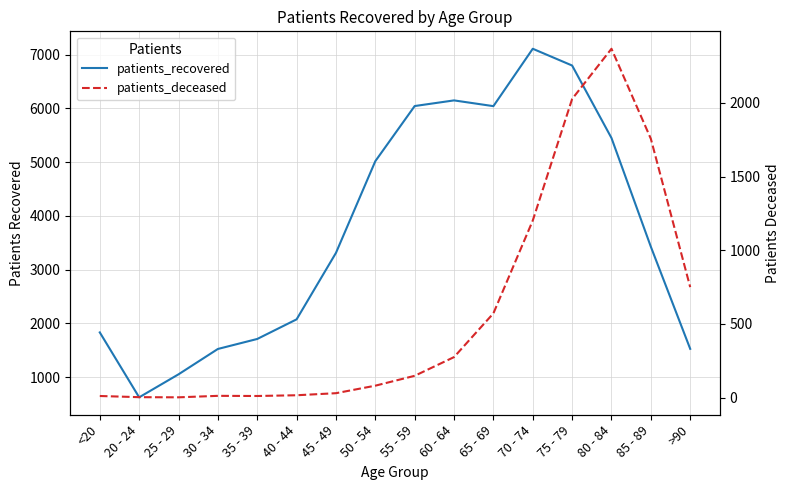

What is the difference between the second highest and second lowest values in the patients_recovered series?

5747